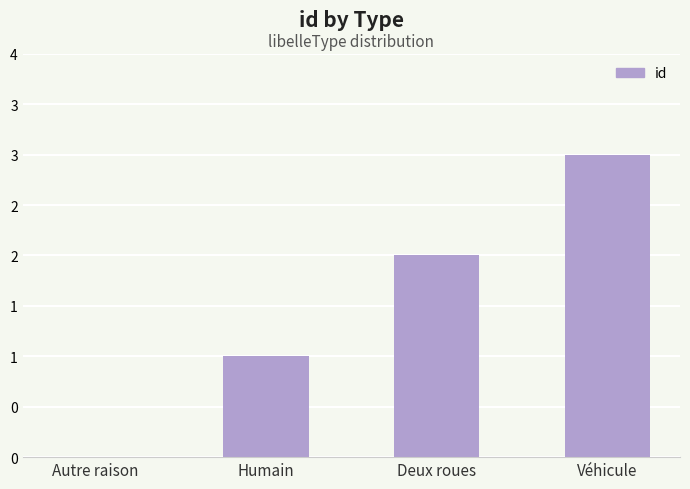

Are the bars horizontal?

No